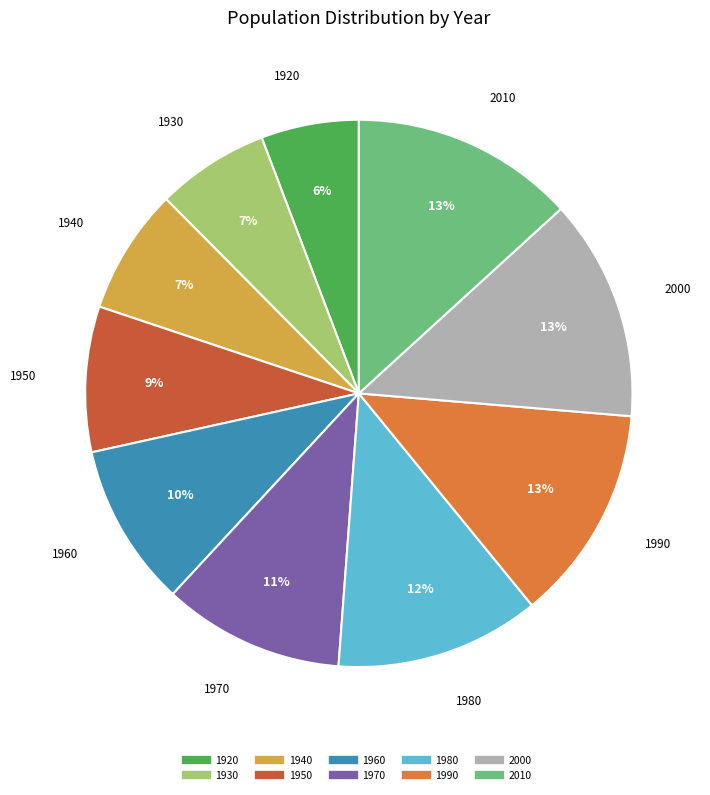

To the nearest percent, what percentage of the pie is 1920?

6%